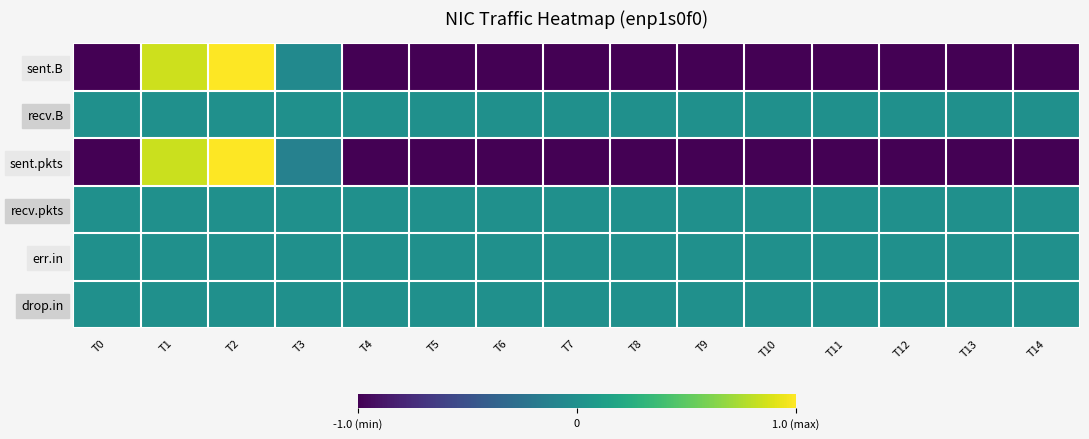

What is the greatest value displayed?

1.0